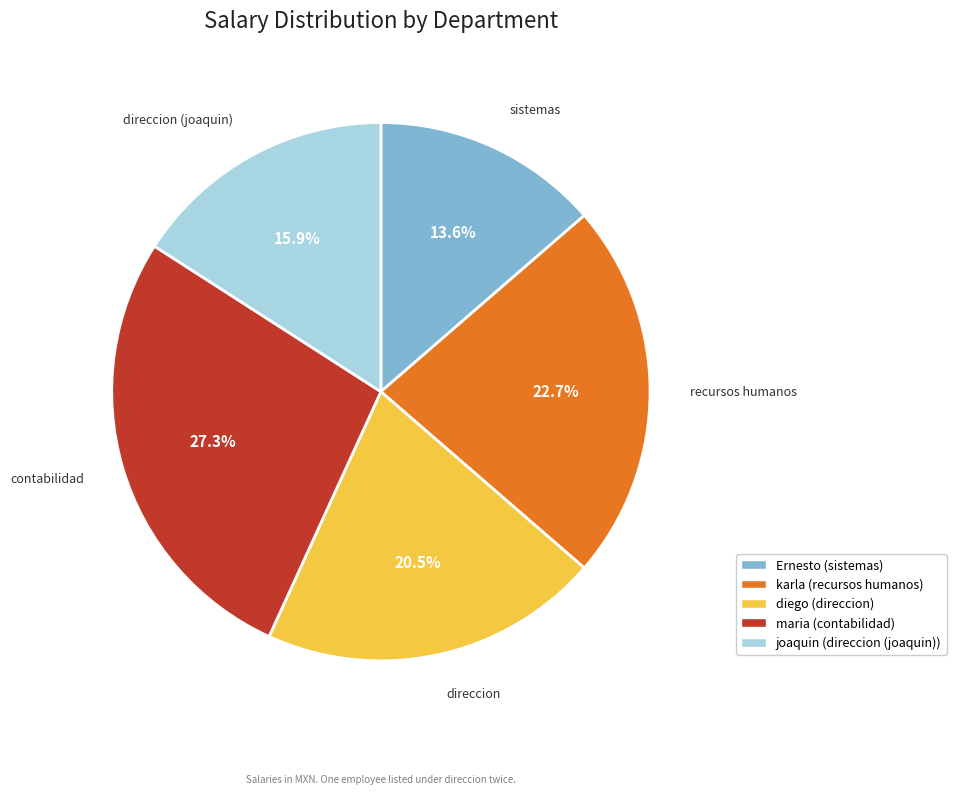

What is the ratio of the value at direccion to the value at direccion (joaquin)?

1.3